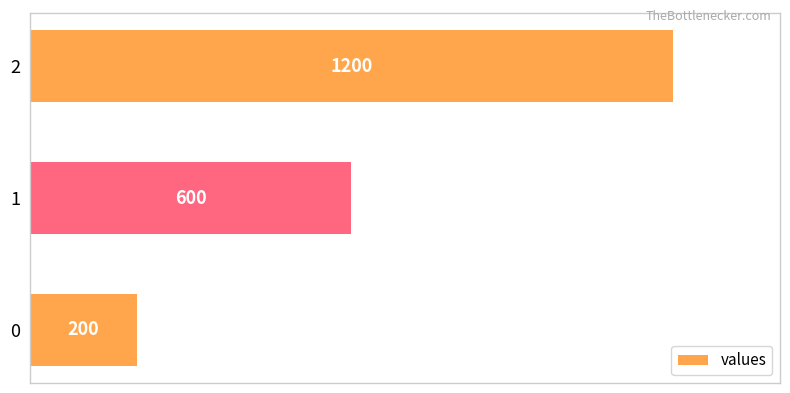

What is the change in value from 0 to 2?

+1000